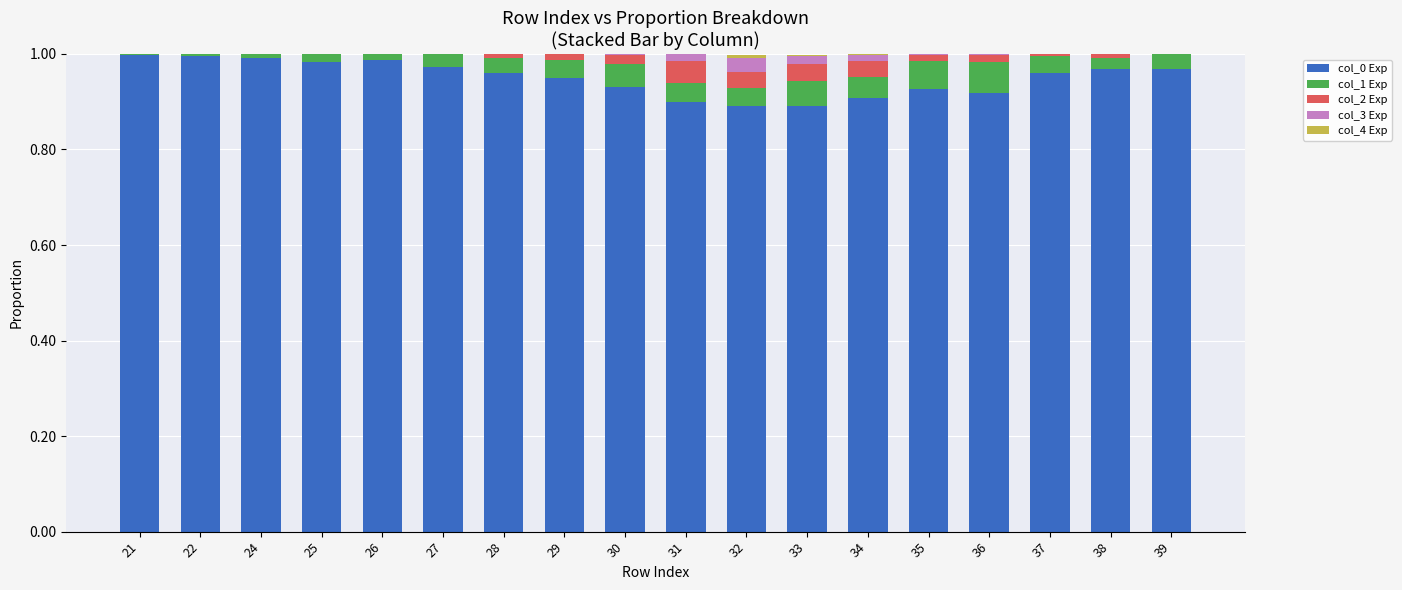

The value of col_0 Exp at 22 is 1.0. True or false?

True